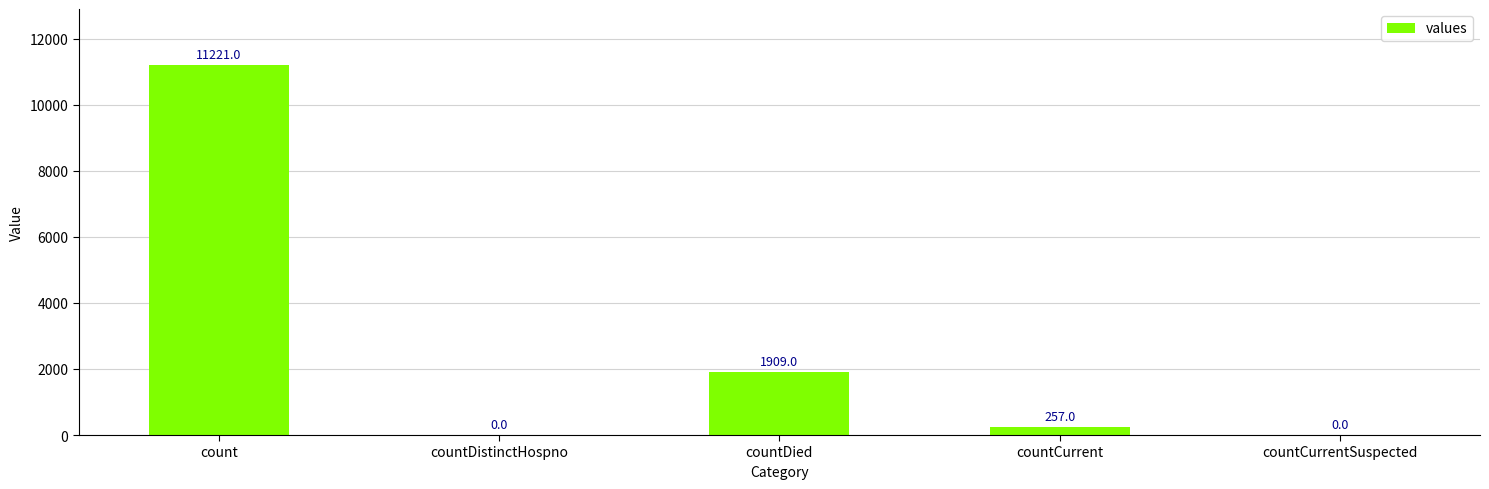

Which category has the highest value across all series?

count